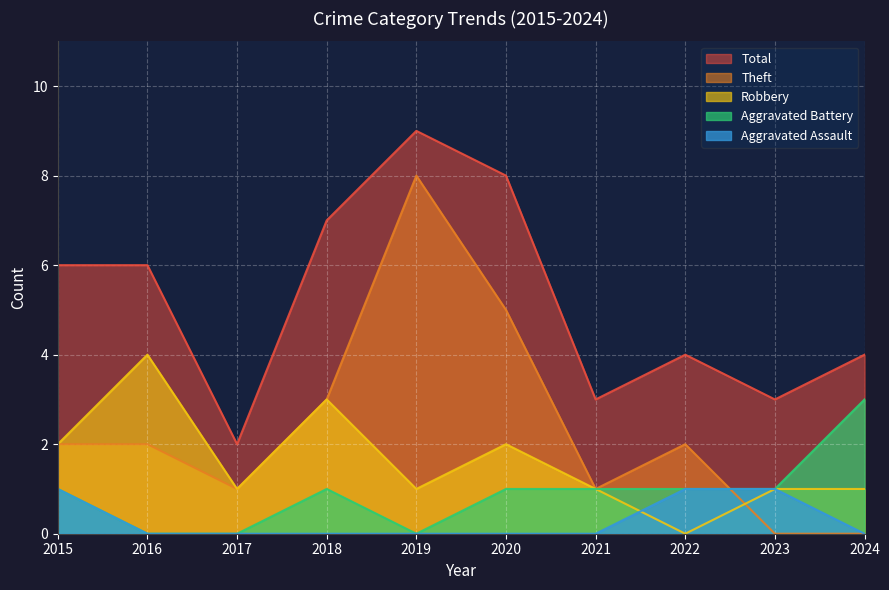

At 2019, list the series in order from largest to smallest.

Total, Theft, Robbery, Aggravated Assault, Aggravated Battery